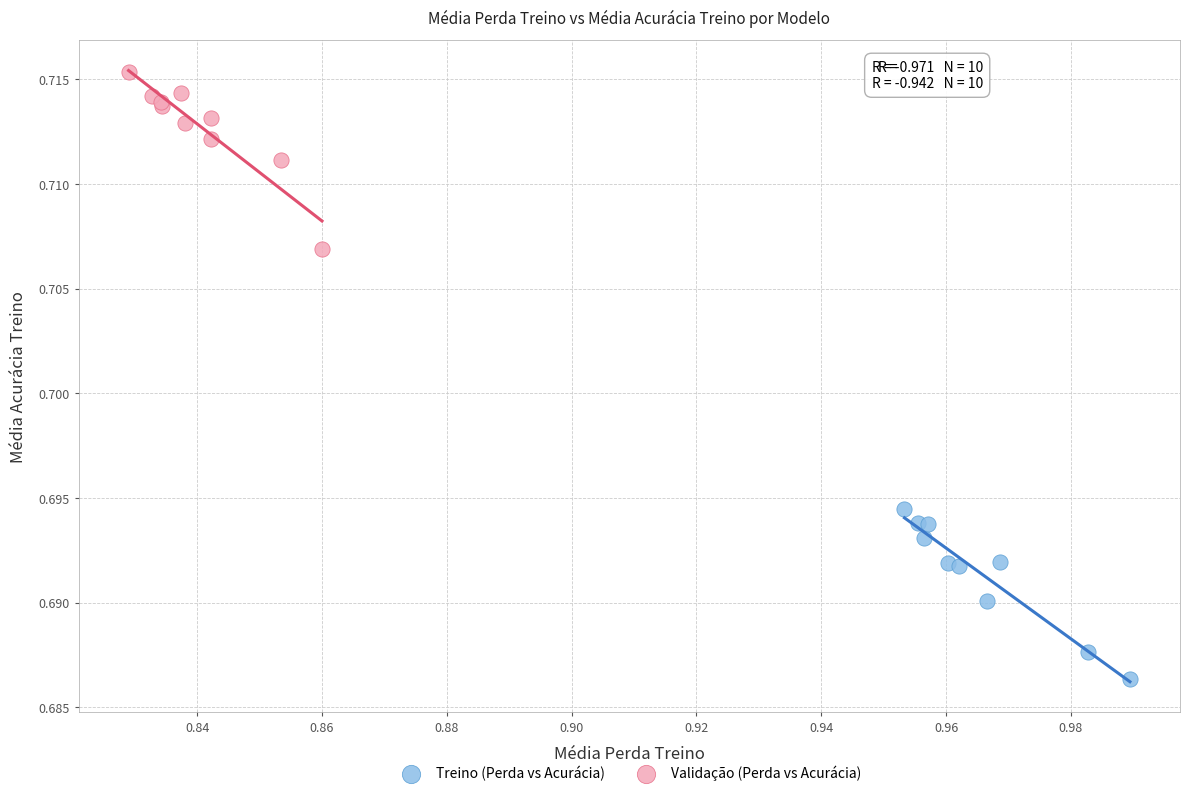

Which series reaches the maximum Y coordinate?

Validação (Perda vs Acurácia)